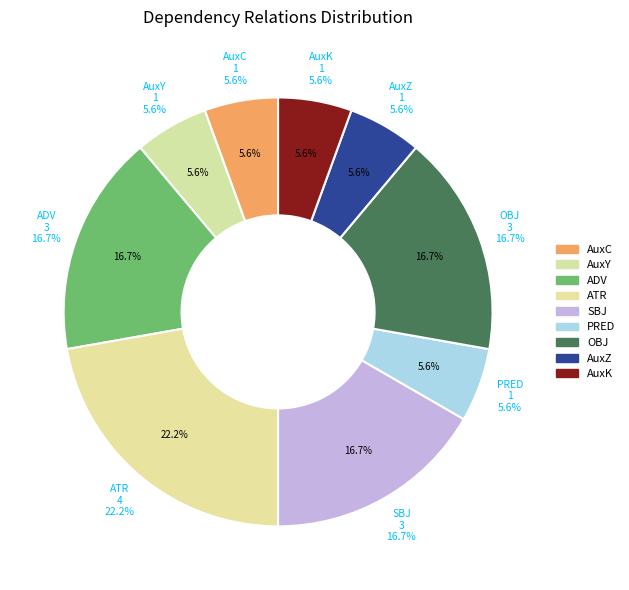

Is it true that ADV is 29% of the pie?

False